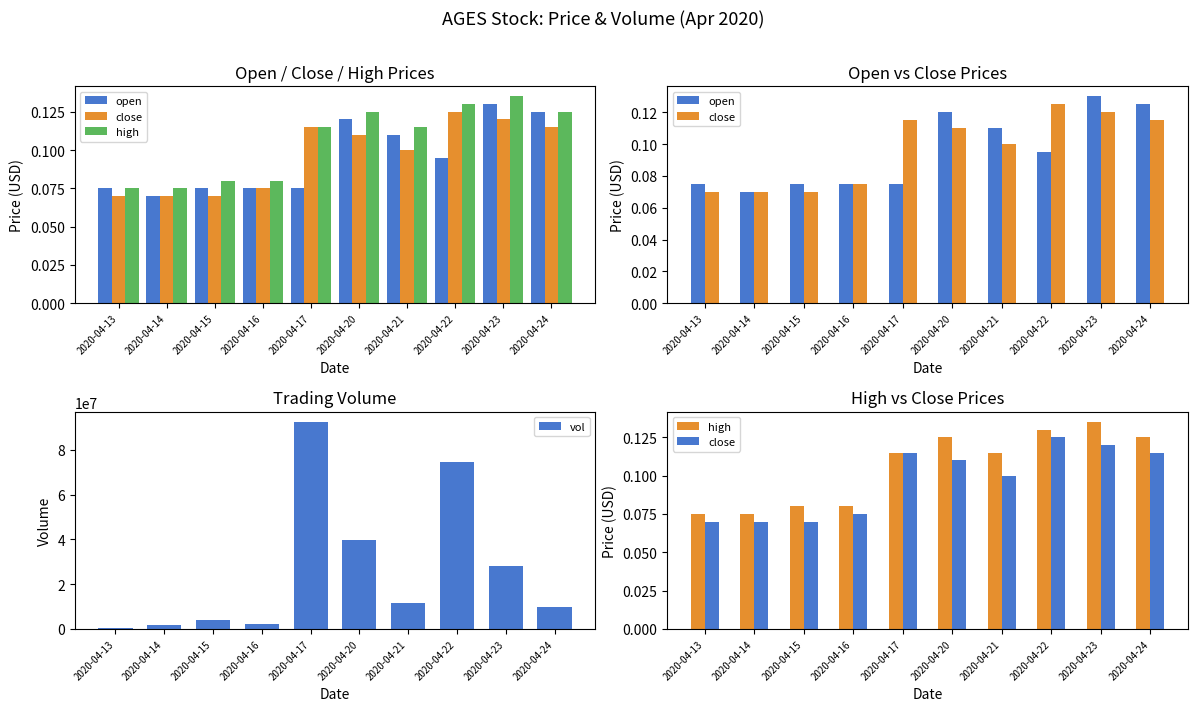

Is the value of open at 2020-04-15 greater than the value of close at 2020-04-22?

No